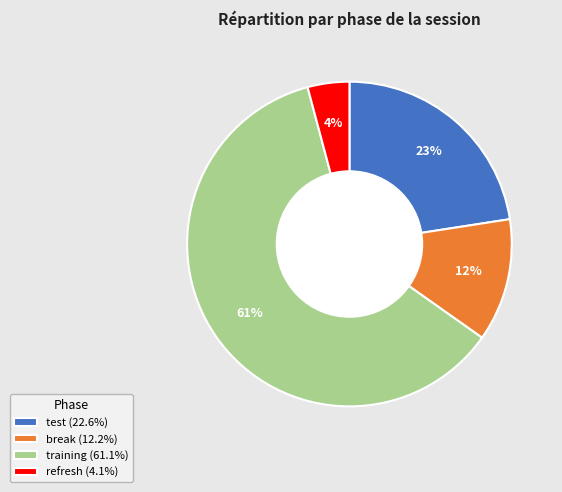

Is the sum of training (61.1%) and refresh (4.1%) greater than half?

Yes